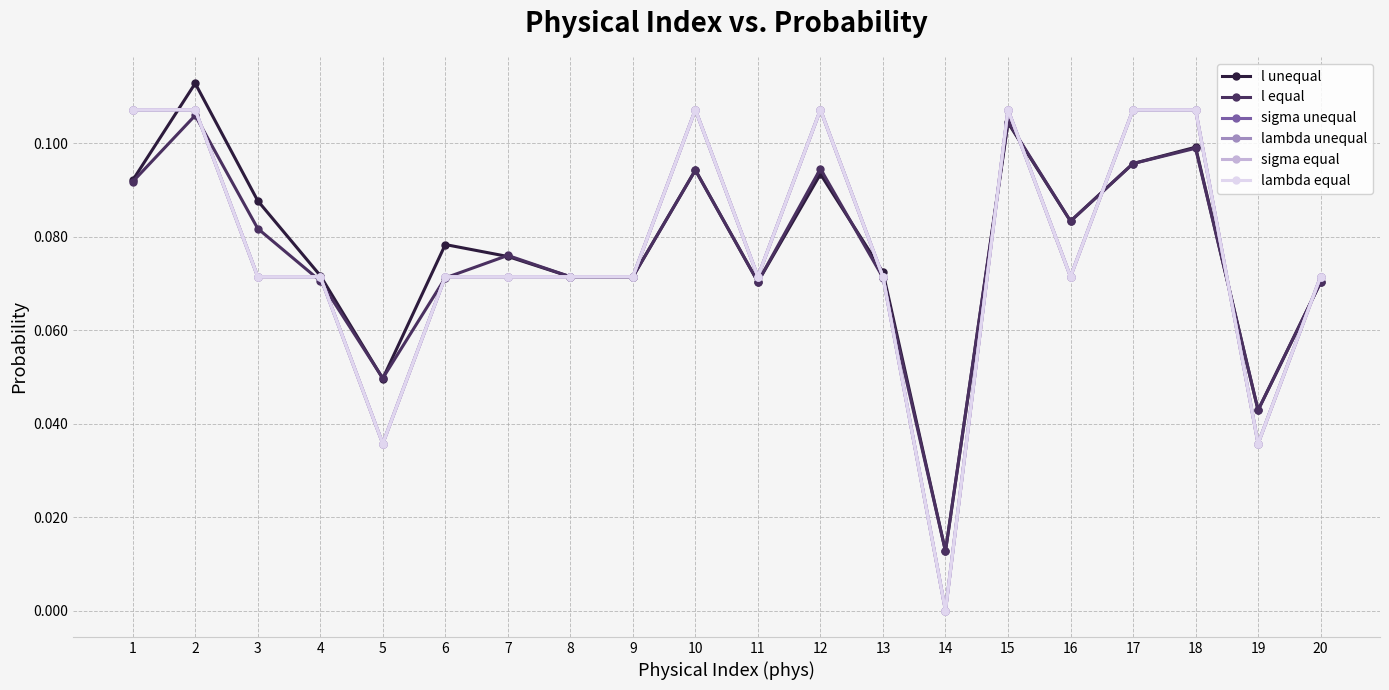

What is the difference between the second highest and minimum values in the sigma unequal series?

0.1